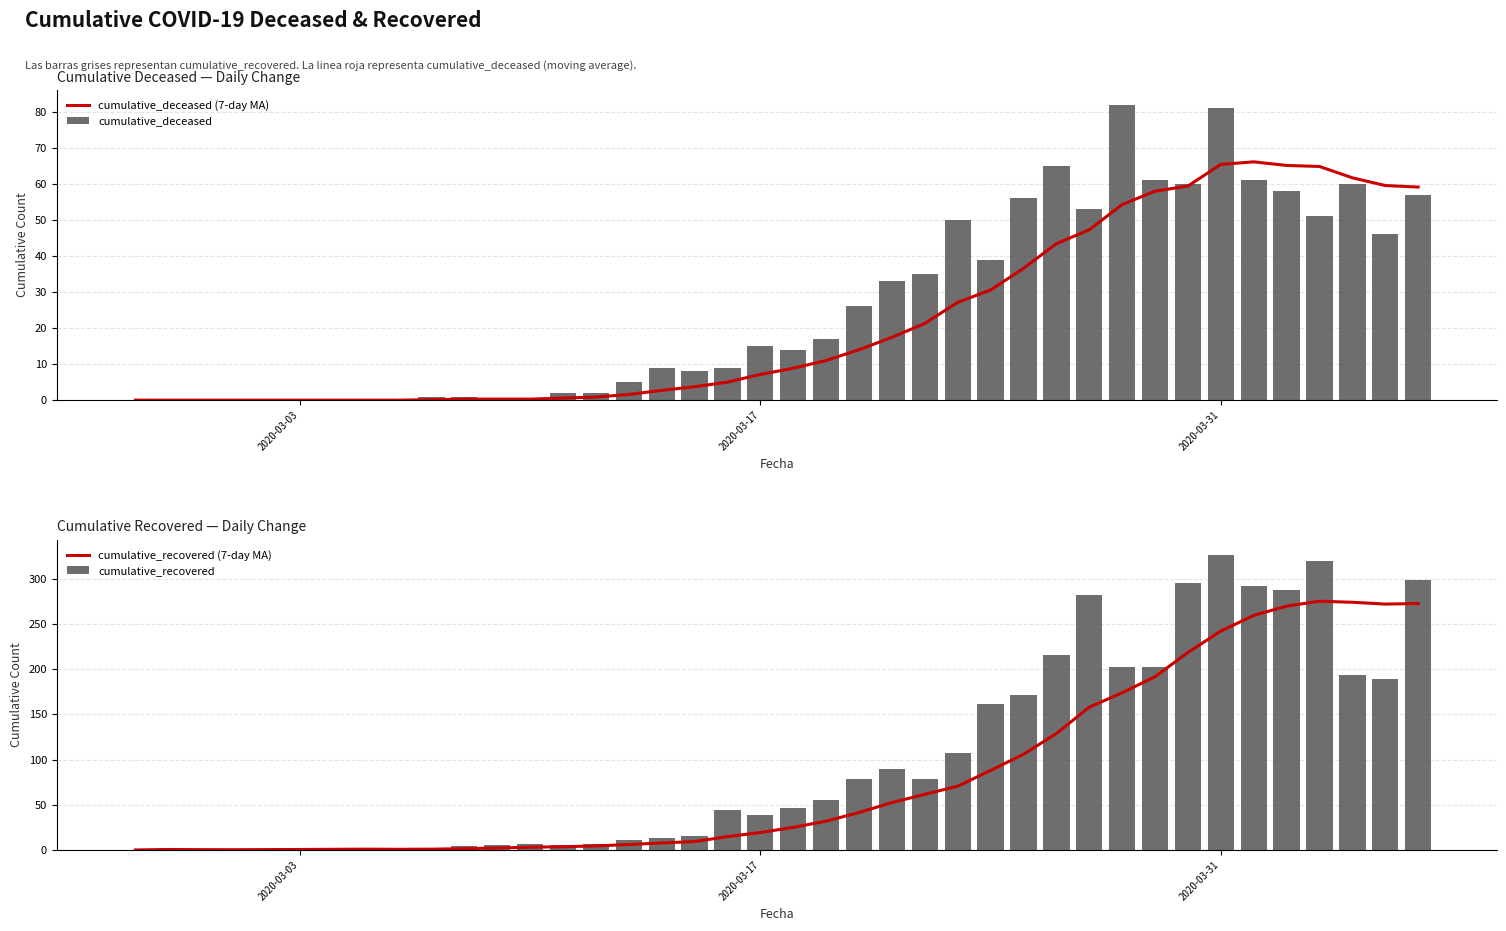

What is the sum of all cumulative_deceased values?

1057